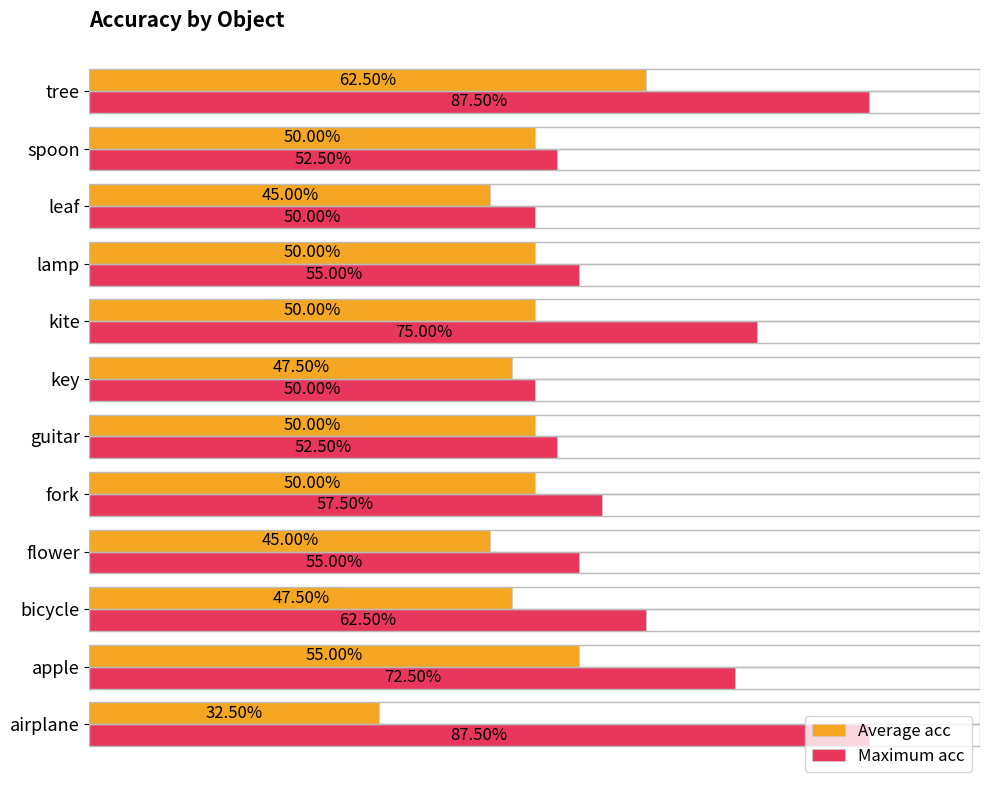

Reading right to left, transcribe all the data shown in this chart.

Average acc: 0.6	0.5	0.5	0.5	0.5	0.5	0.5	0.5	0.5	0.5	0.6	0.3
Maximum acc: 0.9	0.5	0.5	0.6	0.8	0.5	0.5	0.6	0.6	0.6	0.7	0.9